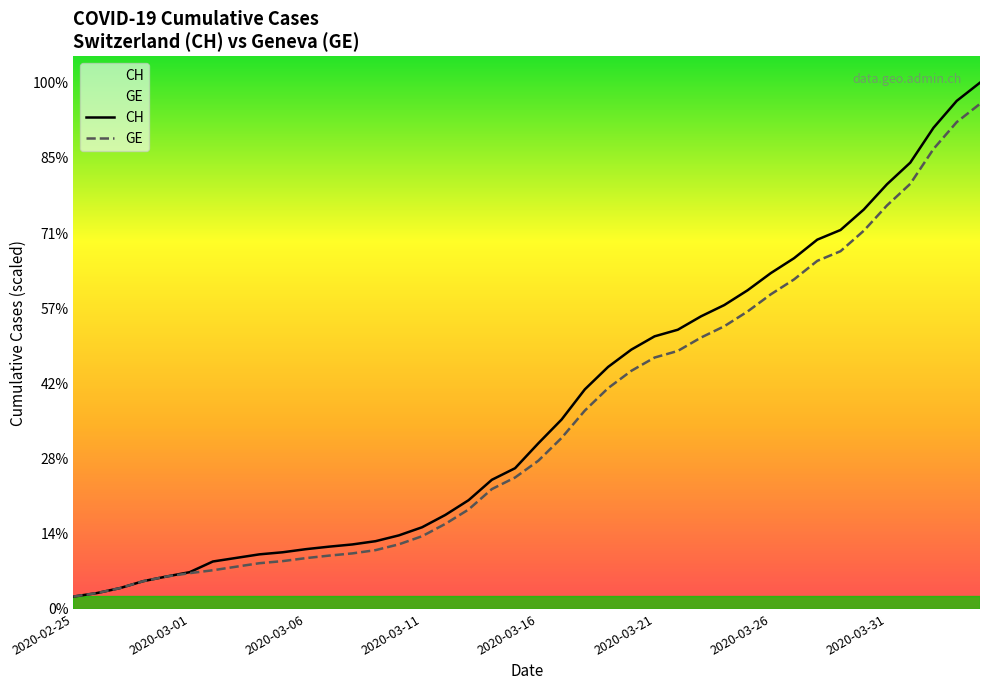

How many categories are shown in the chart?

40